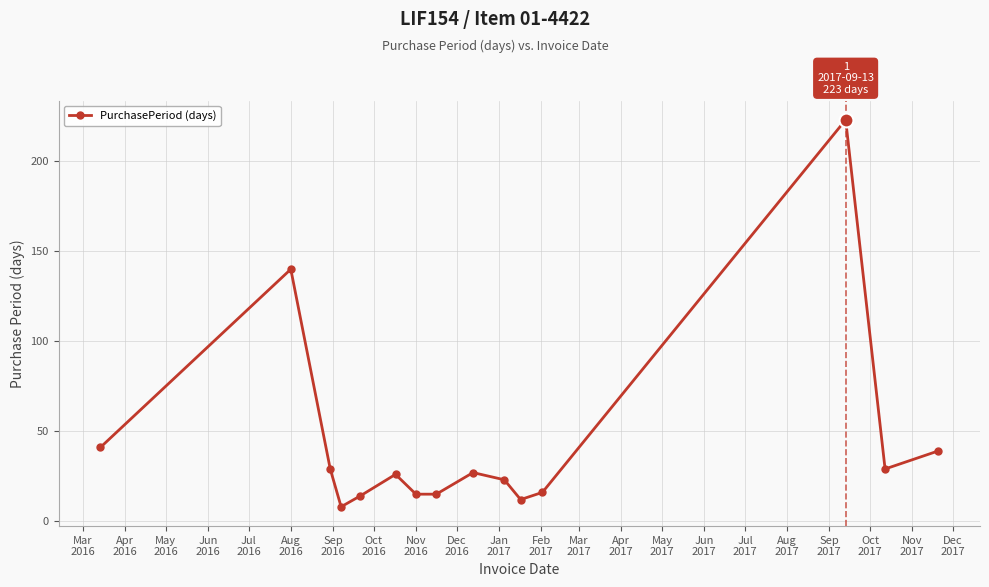

What is the sum of all values?

657